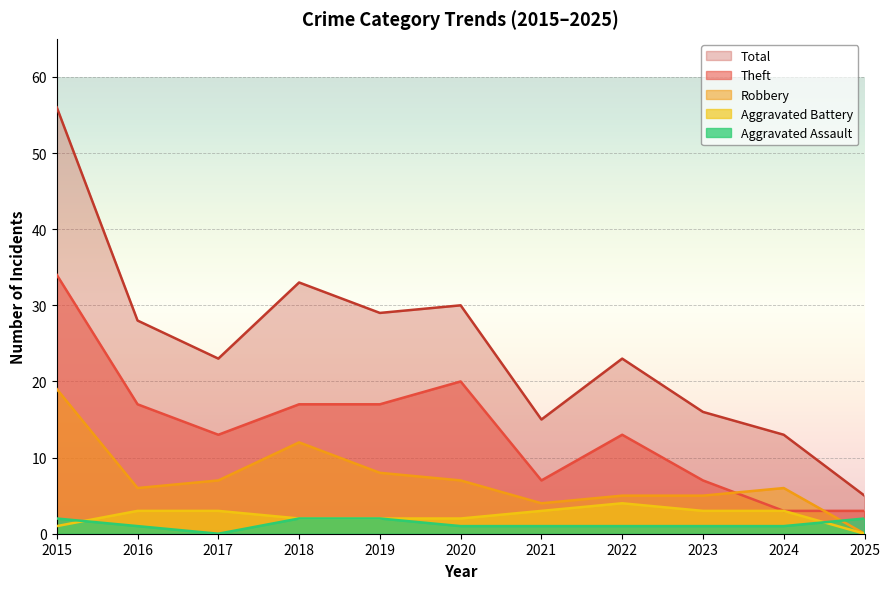

What are all the series names shown in the legend?

Total, Theft, Robbery, Aggravated Battery, Aggravated Assault